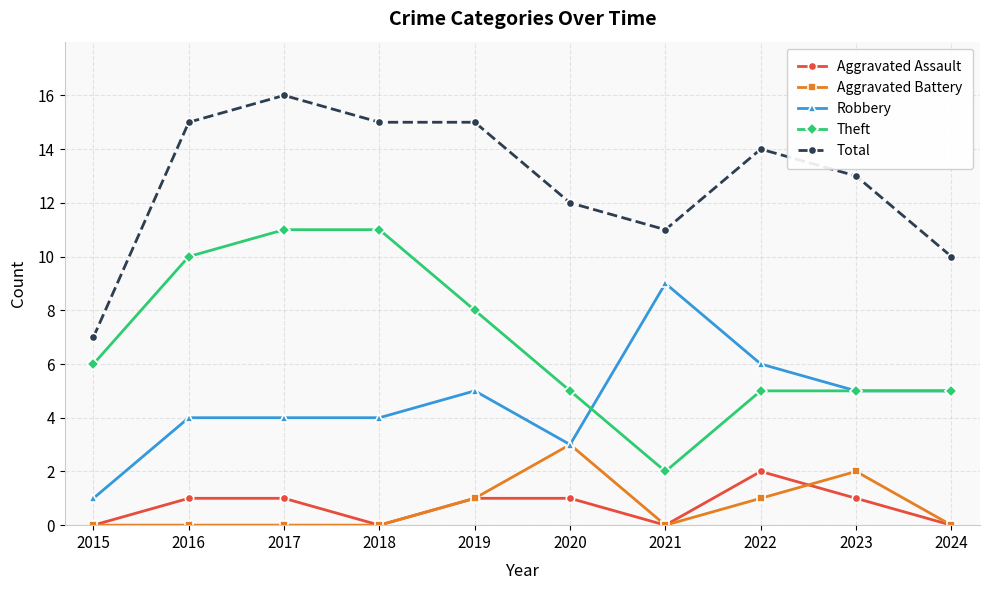

List the series in order of their peak value, lowest first.

Aggravated Assault, Aggravated Battery, Robbery, Theft, Total